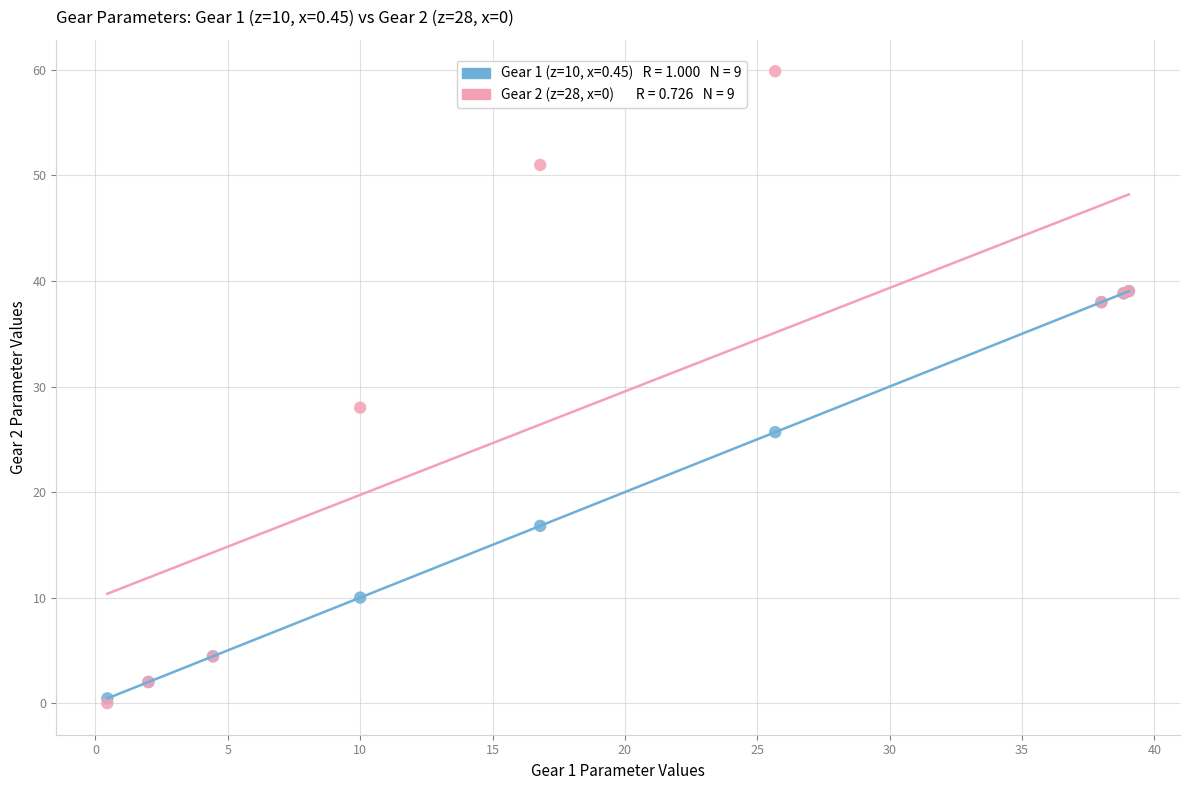

Across all series, what Y value is closest to 29?

28.0